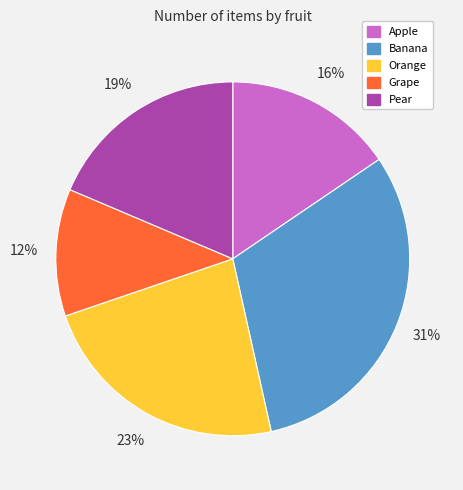

To the nearest percent, what is the average slice percentage?

20%